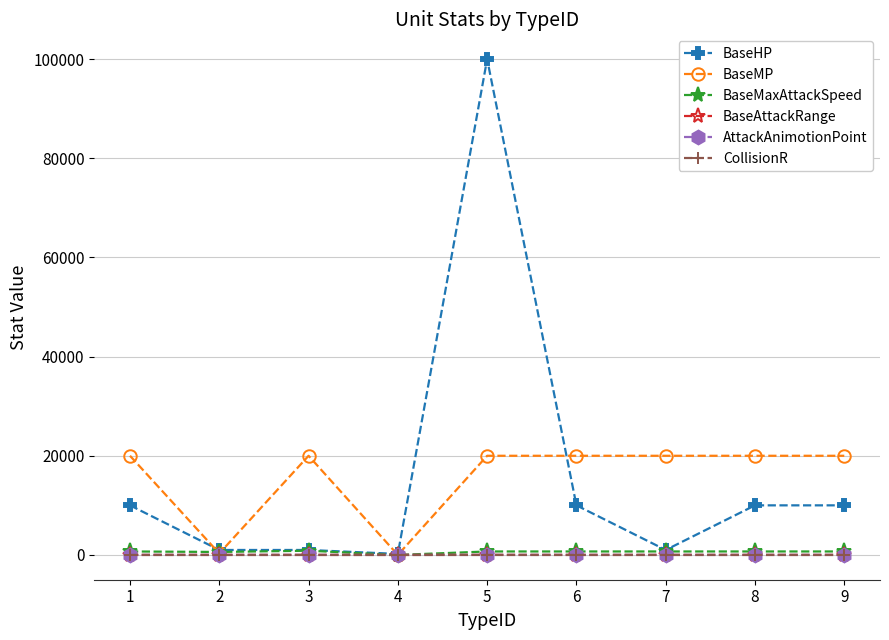

At which category is the sum across all series the highest?

5